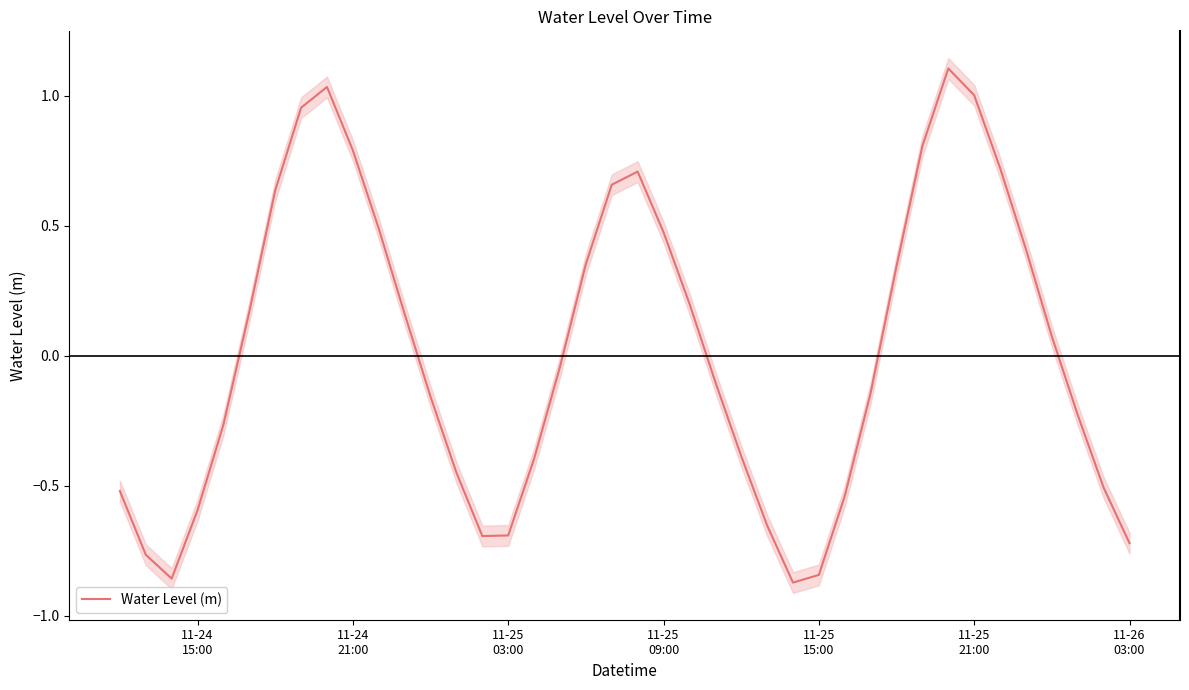

What is the highest value of the Water Level (m) series?

1.1